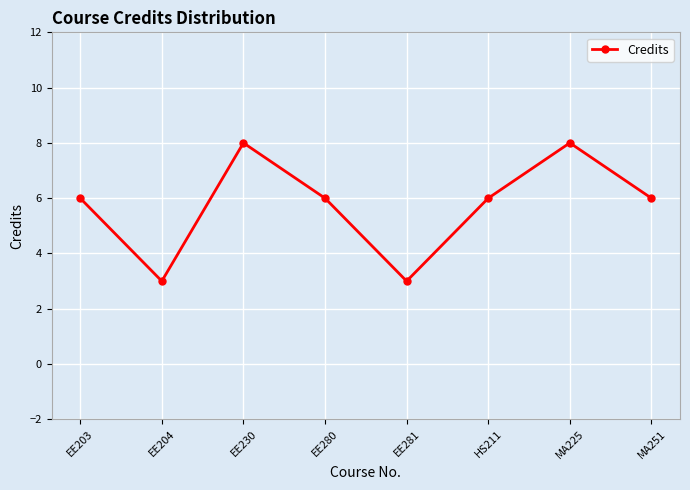

What is the label of the 4th point from the right?

EE281